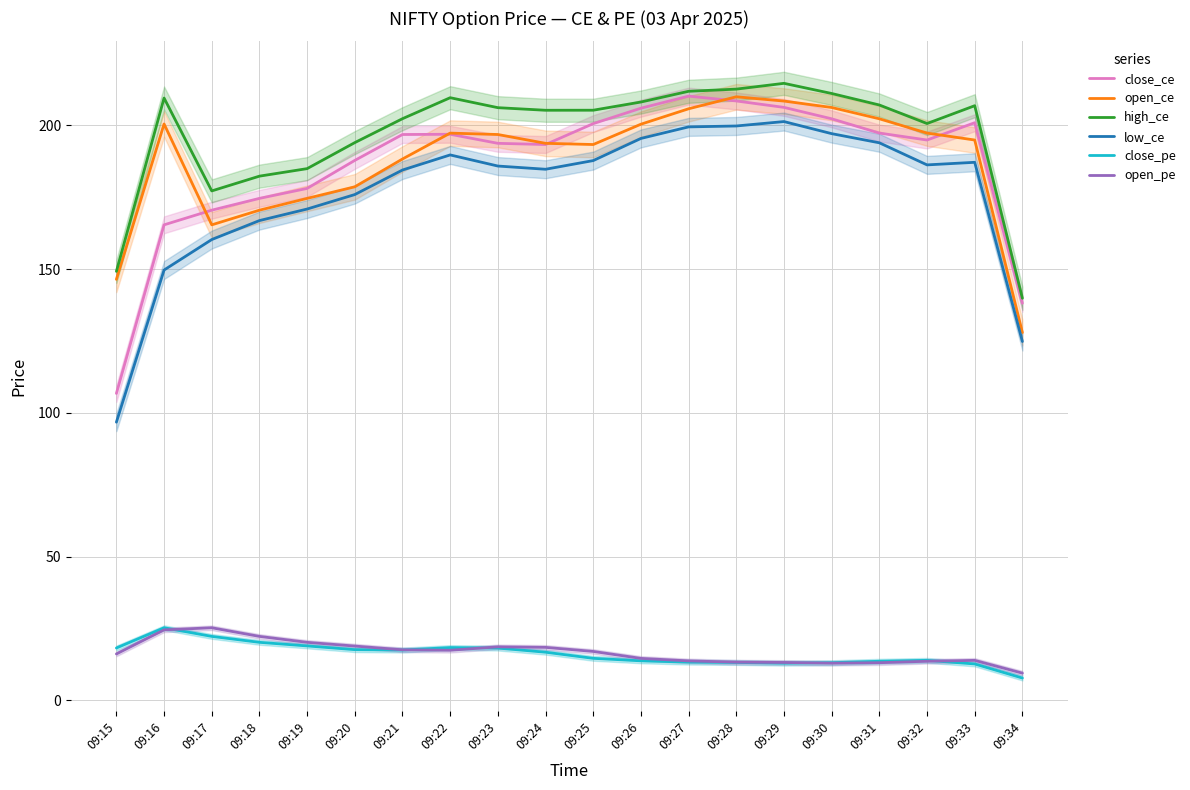

Reading right to left, what are all the values shown in this chart?

close_ce: 138.1	200.9	194.9	197.3	202.3	206.2	208.5	210.2	206.0	200.6	193.3	193.7	196.9	196.8	187.8	178.1	174.6	170.5	165.4	106.8
open_ce: 127.9	194.9	197.3	202.3	206.2	208.4	209.9	205.8	200.4	193.3	193.7	196.8	197.3	188.3	178.6	174.6	170.5	165.4	200.5	146.4
high_ce: 139.9	206.8	200.6	207.1	211.1	214.6	212.6	211.8	208.1	205.3	205.2	206.1	209.6	202.3	194.0	184.9	182.3	177.2	209.5	149.2
low_ce: 124.8	187.1	186.2	193.9	197.1	201.3	199.8	199.5	195.4	187.7	184.7	185.8	189.7	184.5	175.9	170.9	166.9	160.3	149.7	96.8
close_pe: 7.8	12.7	13.9	13.6	13.1	12.9	13.2	13.3	13.8	14.6	16.8	18.2	18.4	17.5	17.6	18.9	20.2	22.3	25.3	18.2
open_pe: 9.5	13.9	13.6	13.1	12.9	13.2	13.3	13.8	14.6	17.0	18.4	18.6	17.4	17.6	18.9	20.2	22.3	25.3	24.5	16.2